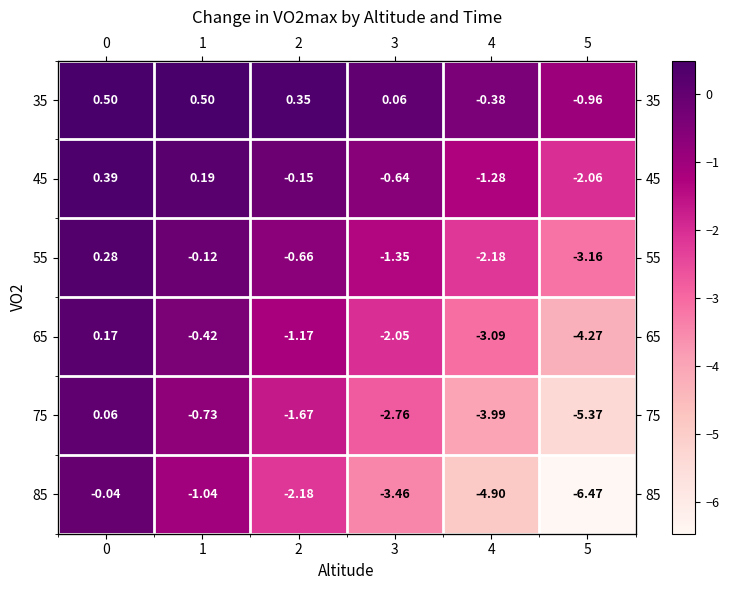

Between 1 and 2, which series saw the biggest shift?

row_5